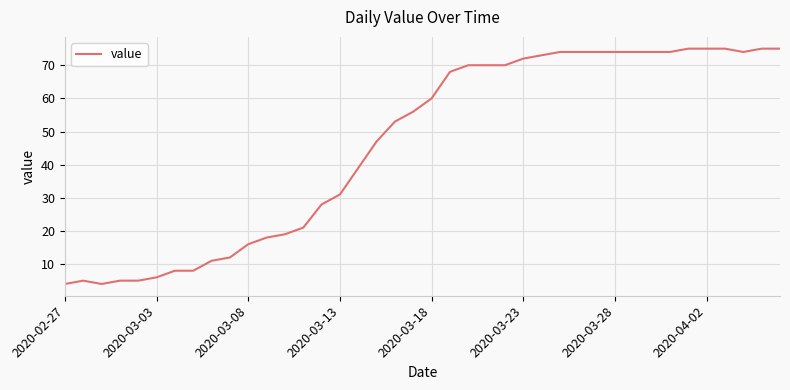

What is the maximum value shown in the chart?

75